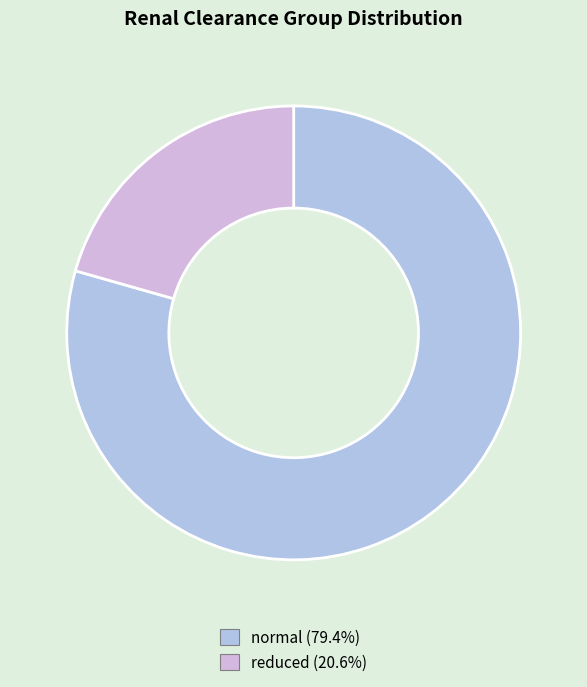

Which slice represents more than half of the pie?

normal